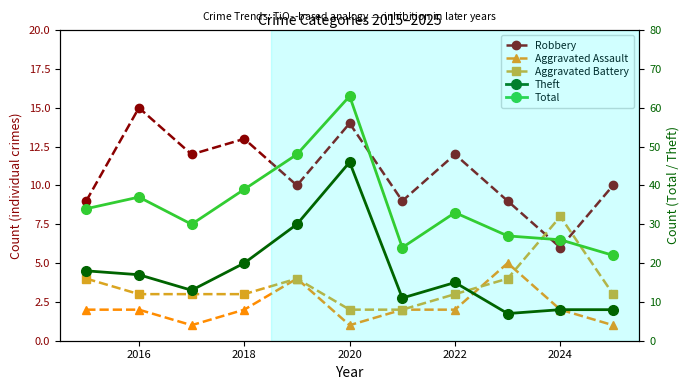

What is the difference between the maximum and minimum values in the Aggravated Assault series?

4